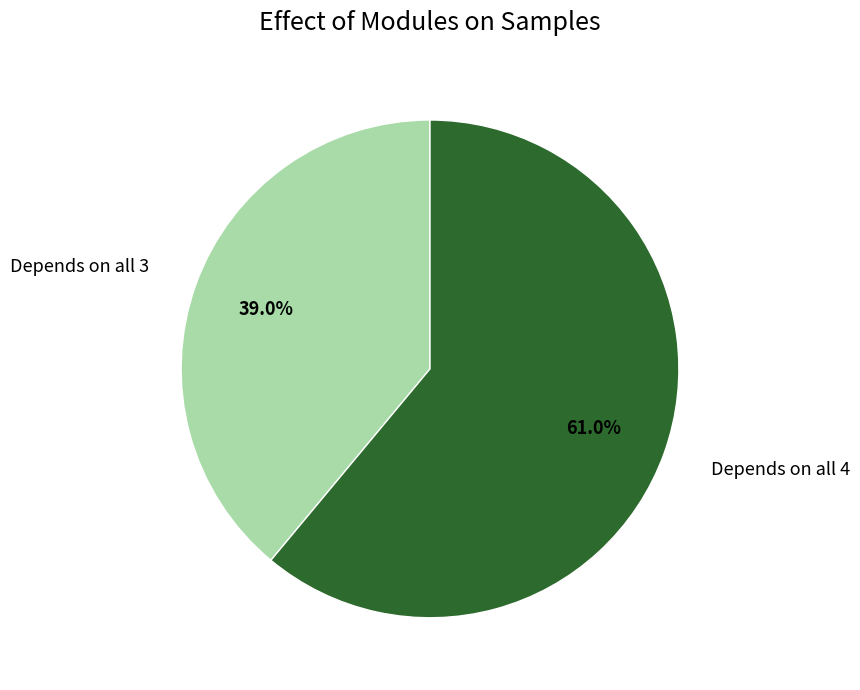

Which has a higher value, Depends on all 3 or Depends on all 4?

Depends on all 4